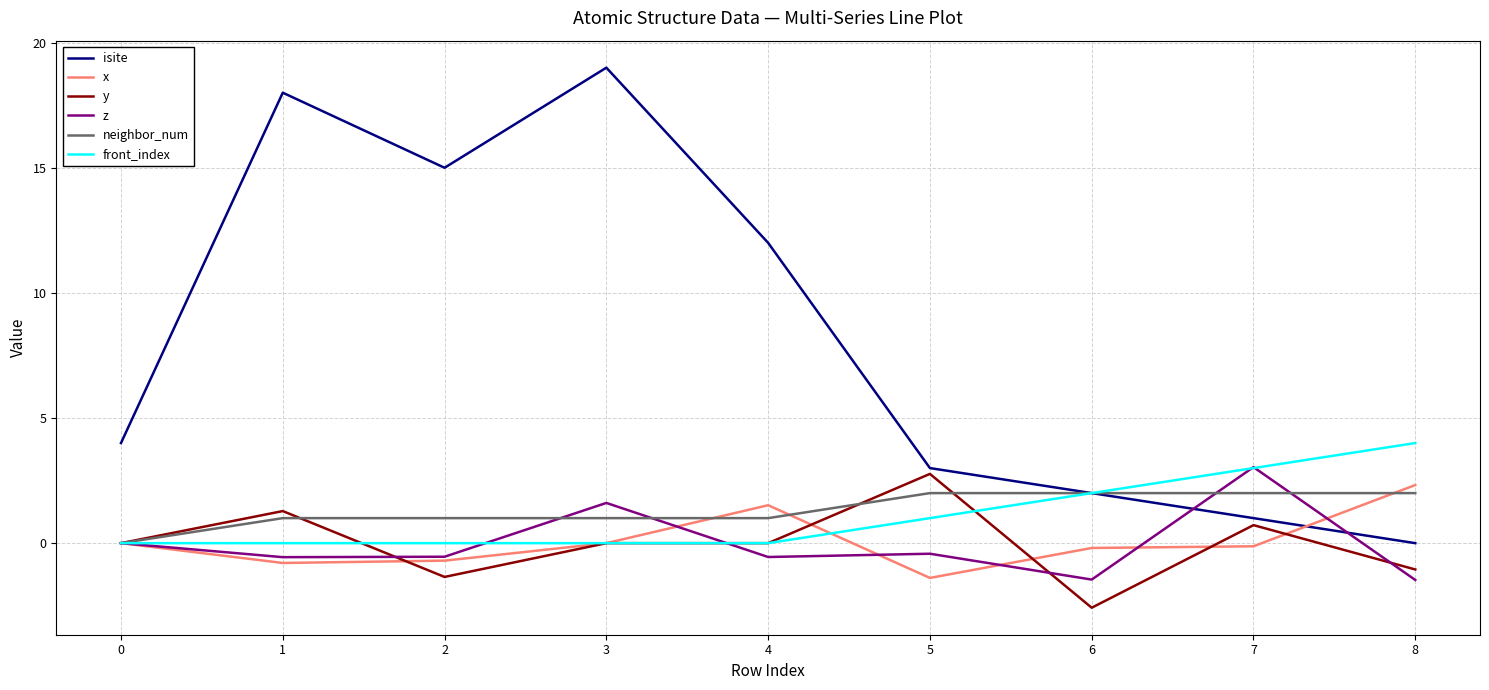

At how many categories does at least one series exceed 0?

9